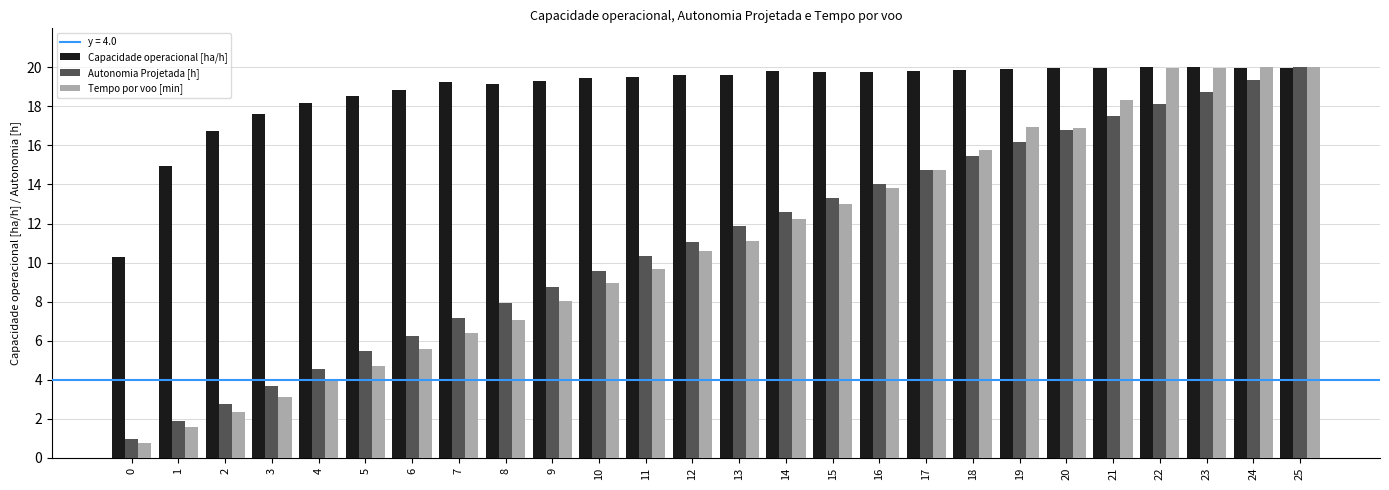

Which series has the largest range (max minus min)?

Tempo por voo [min]